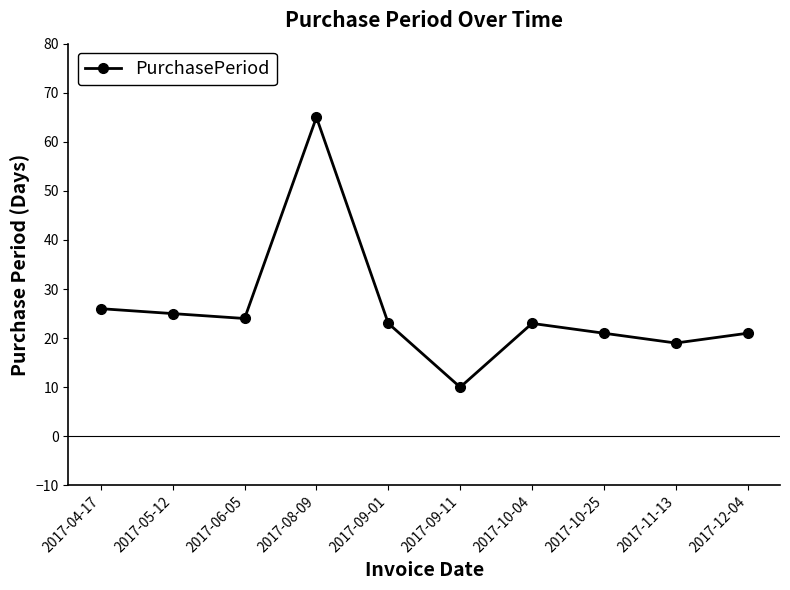

How many data points does each series have?

10